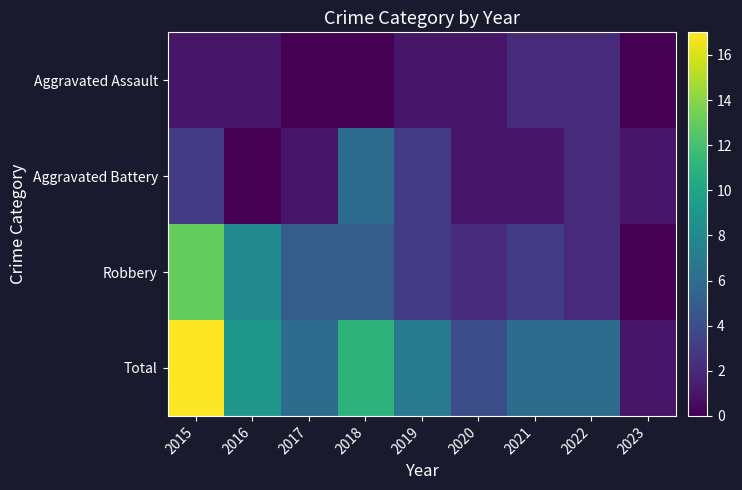

Reading left to right, what are all the values shown in this chart?

Aggravated Assault: 2015=1	2016=1	2017=0	2018=0	2019=1	2020=1	2021=2	2022=2	2023=0
Aggravated Battery: 2015=3	2016=0	2017=1	2018=6	2019=3	2020=1	2021=1	2022=2	2023=1
Robbery: 2015=13	2016=8	2017=5	2018=5	2019=3	2020=2	2021=3	2022=2	2023=0
Total: 2015=17	2016=9	2017=6	2018=11	2019=7	2020=4	2021=6	2022=6	2023=1